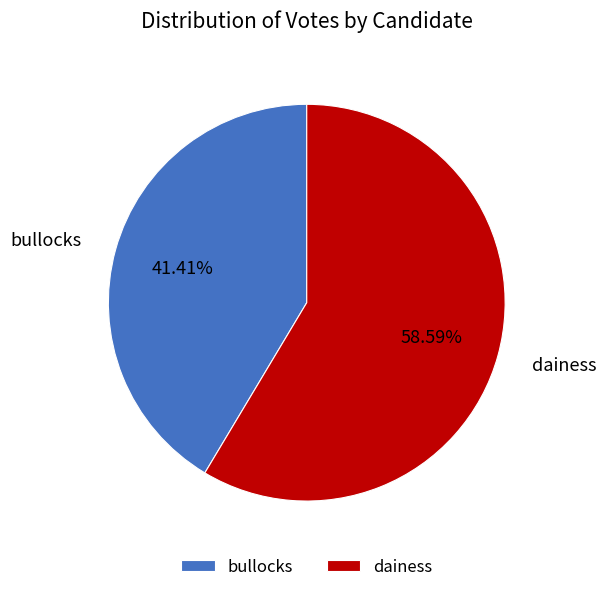

To the nearest percent, what is the combined percentage of dainess and bullocks?

100%